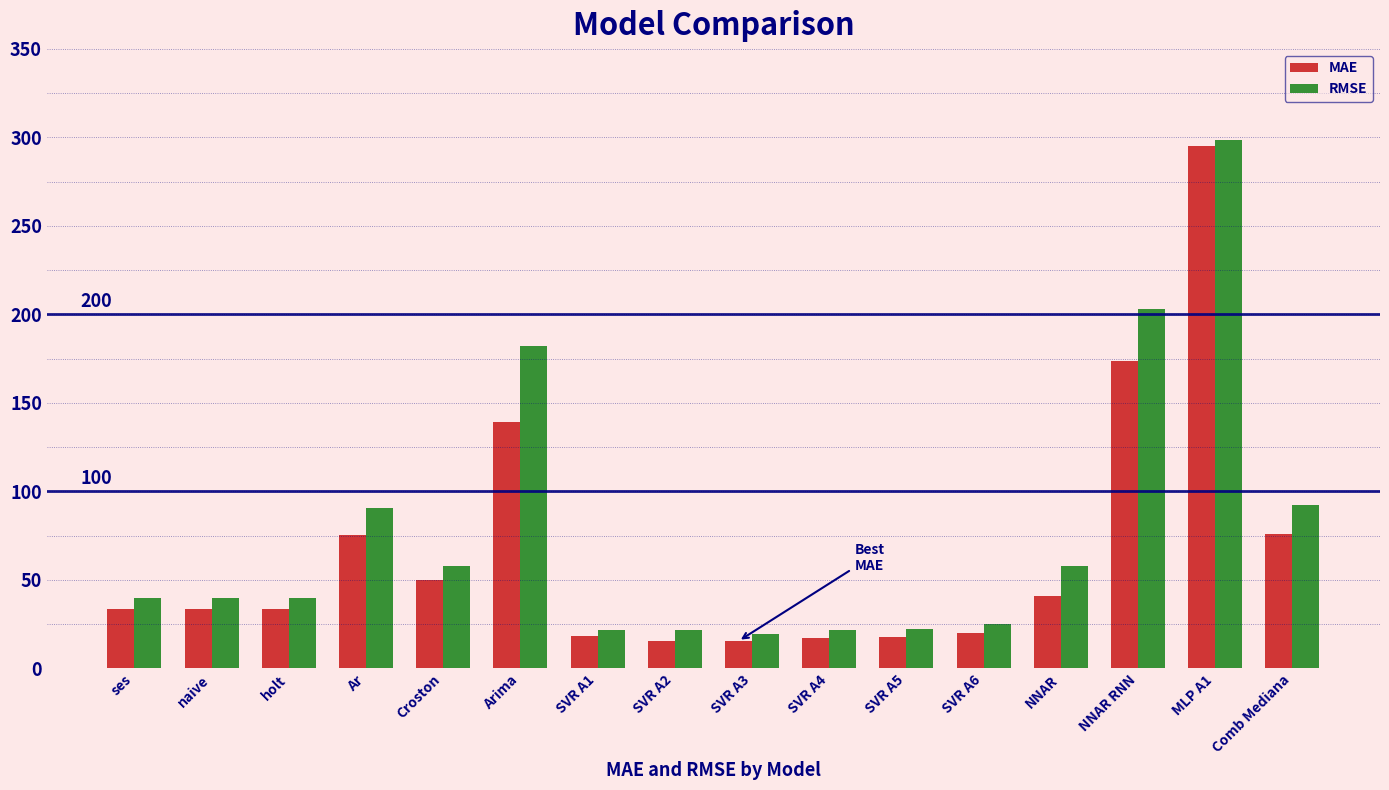

The RMSE series shows 38.6 at Croston. True or false?

False